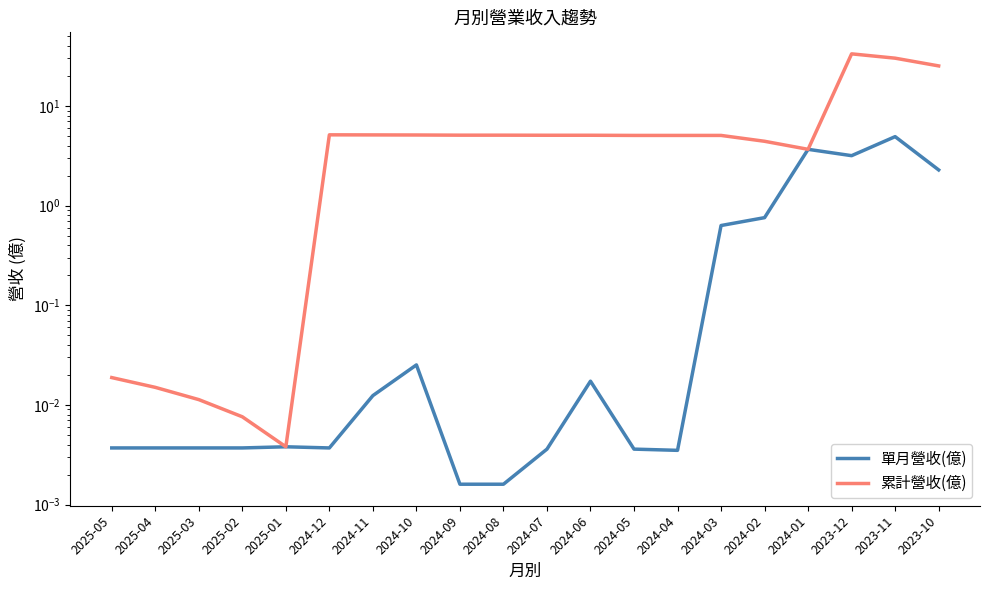

What is the label of the 14th point from the left?

2024-04